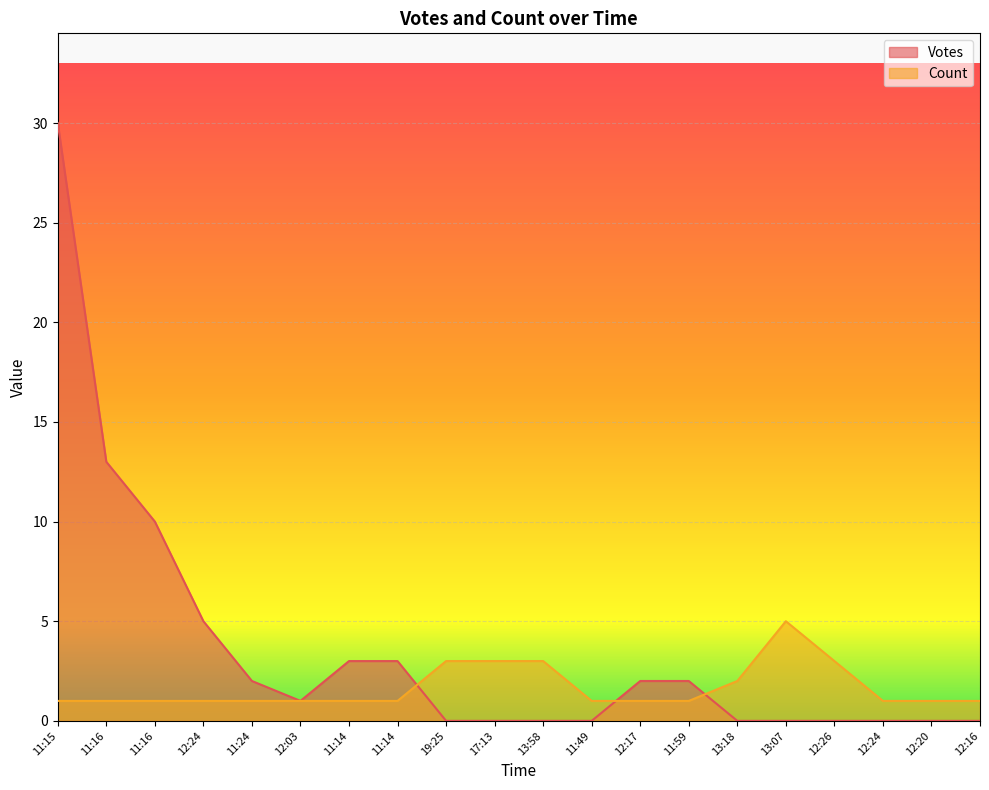

At which category does Votes reach its first local valley?

12:03